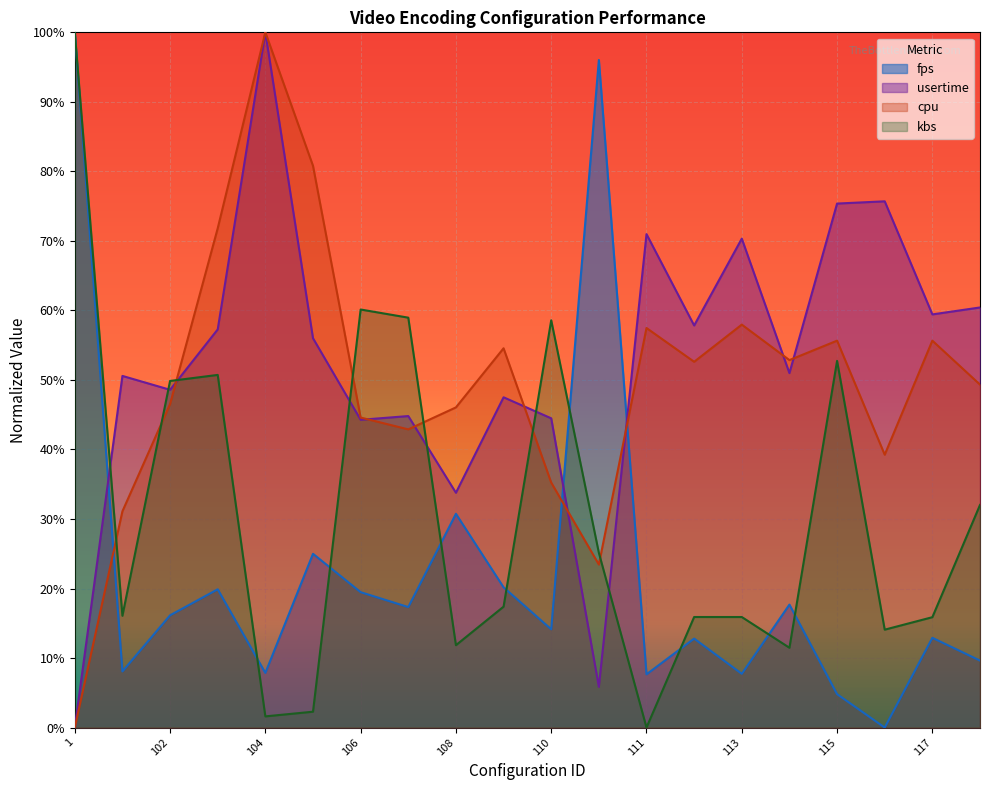

What is the sum of all cpu values?

10.0